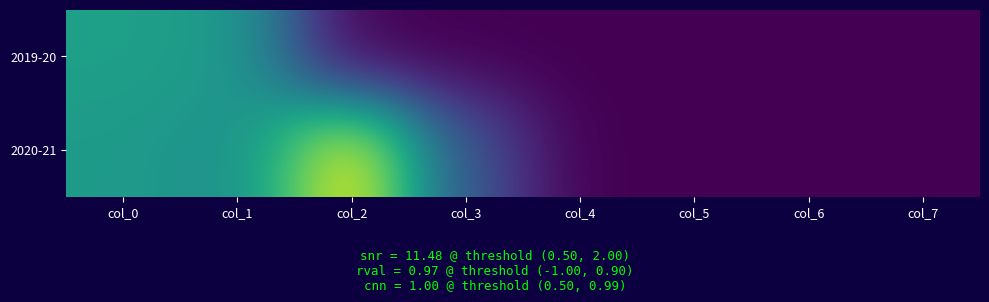

At how many categories does at least one series exceed 11?

1